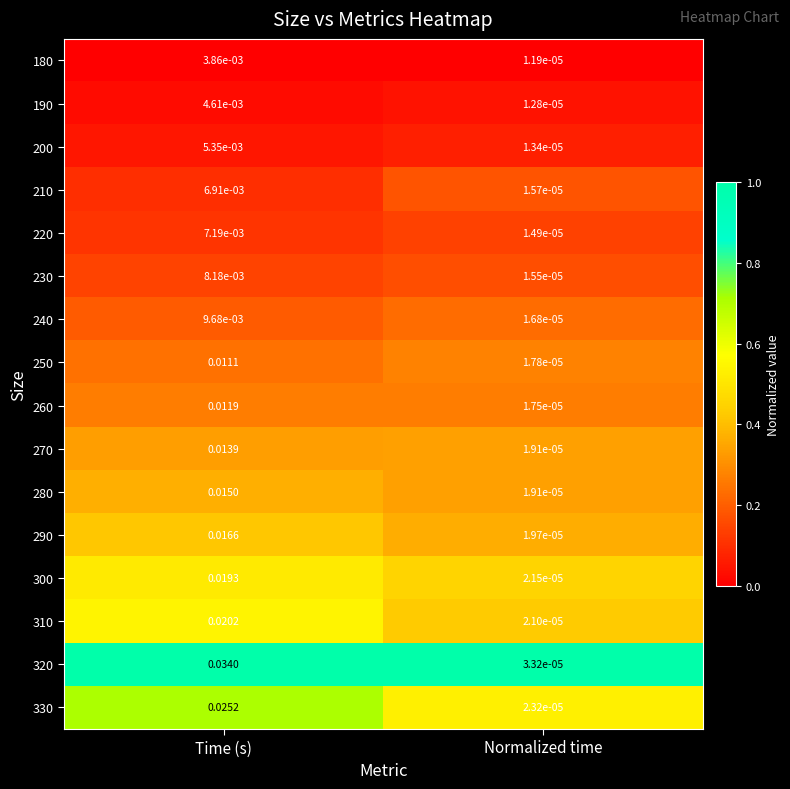

At which label does 230 reach its peak?

Time (s)